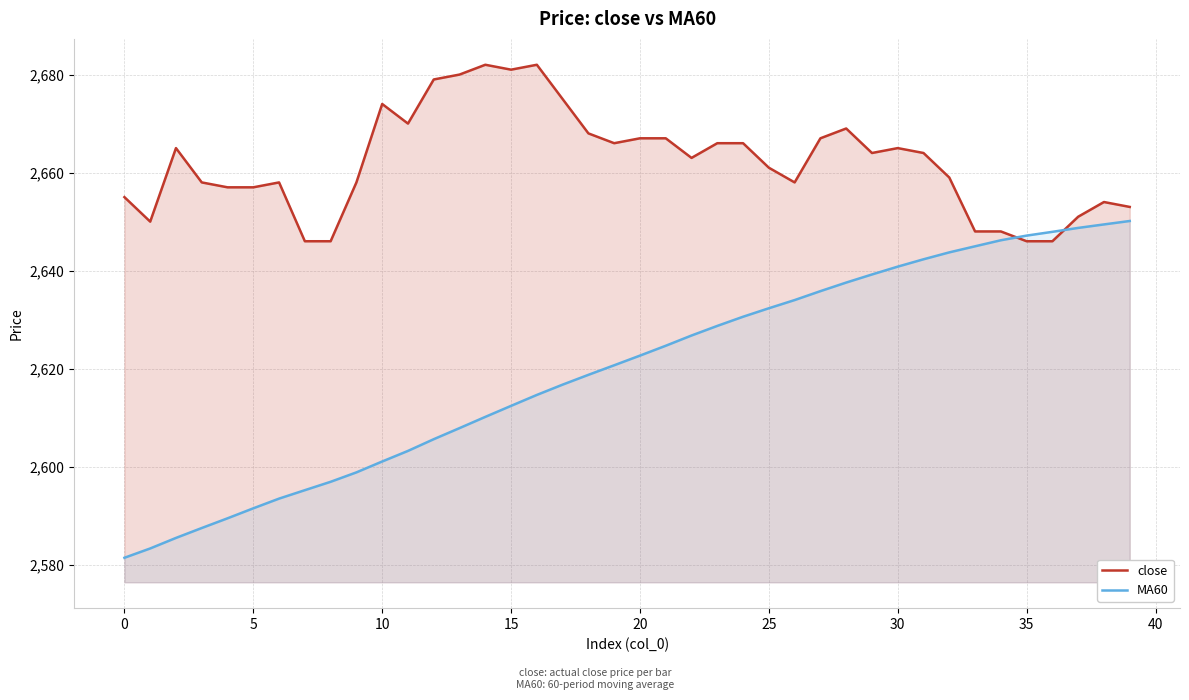

How many intersections are there between MA60 and close?

2